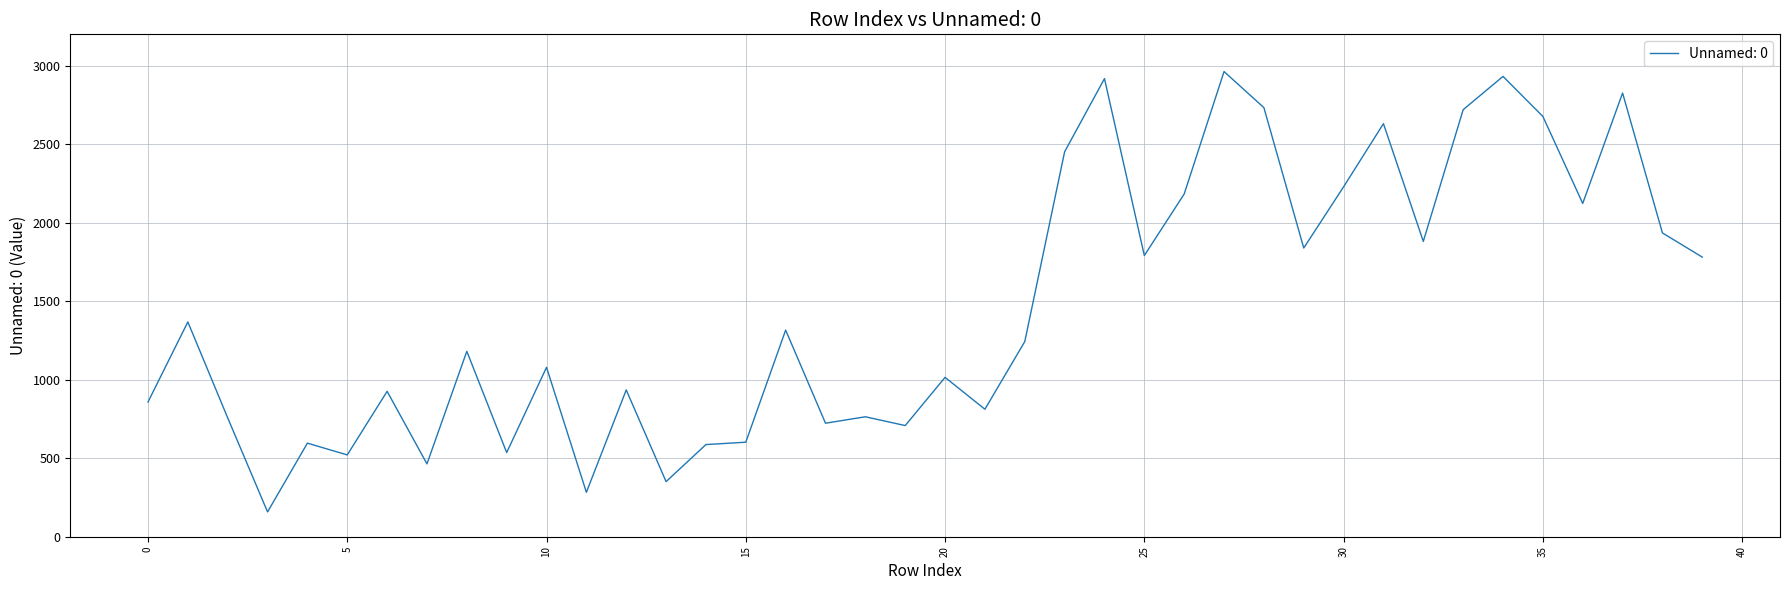

What is the greatest value displayed?

2963